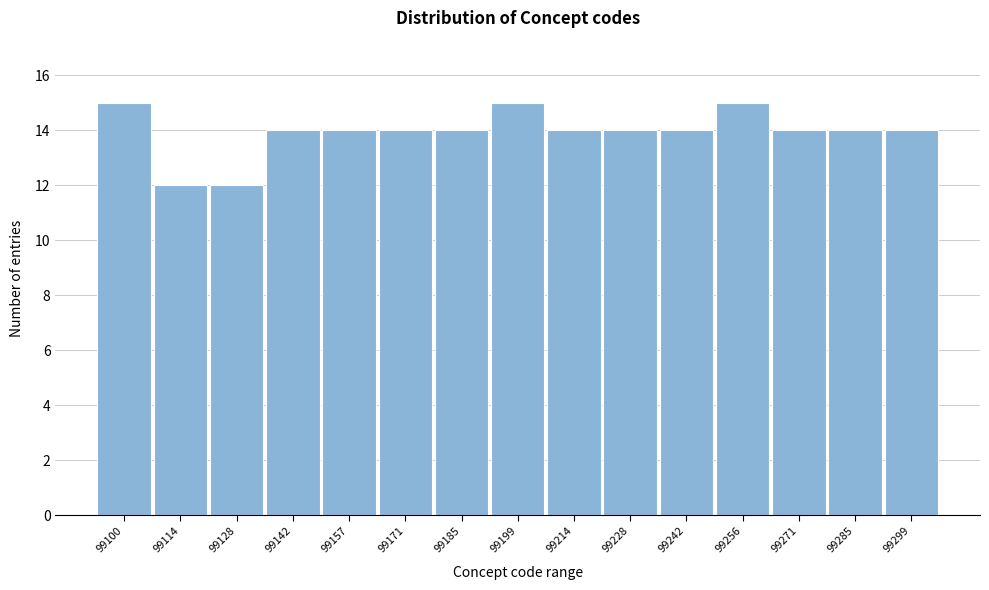

Reading right to left, list all the values displayed in this chart.

99299=14	99285=14	99271=14	99256=15	99242=14	99228=14	99214=14	99199=15	99185=14	99171=14	99157=14	99142=14	99128=12	99114=12	99100=15